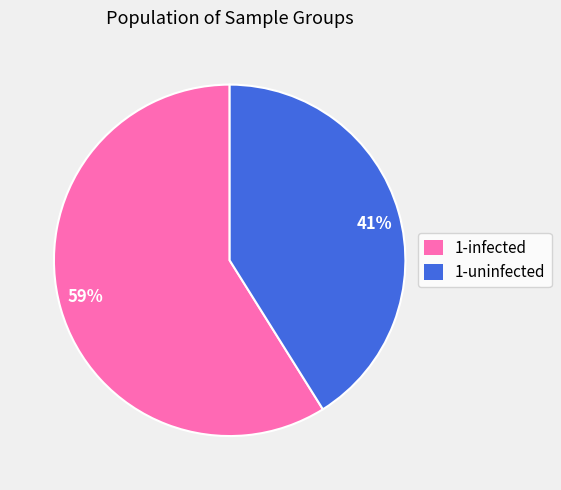

Approximately how many times larger is the value at 1-uninfected compared to 1-infected?

0.7